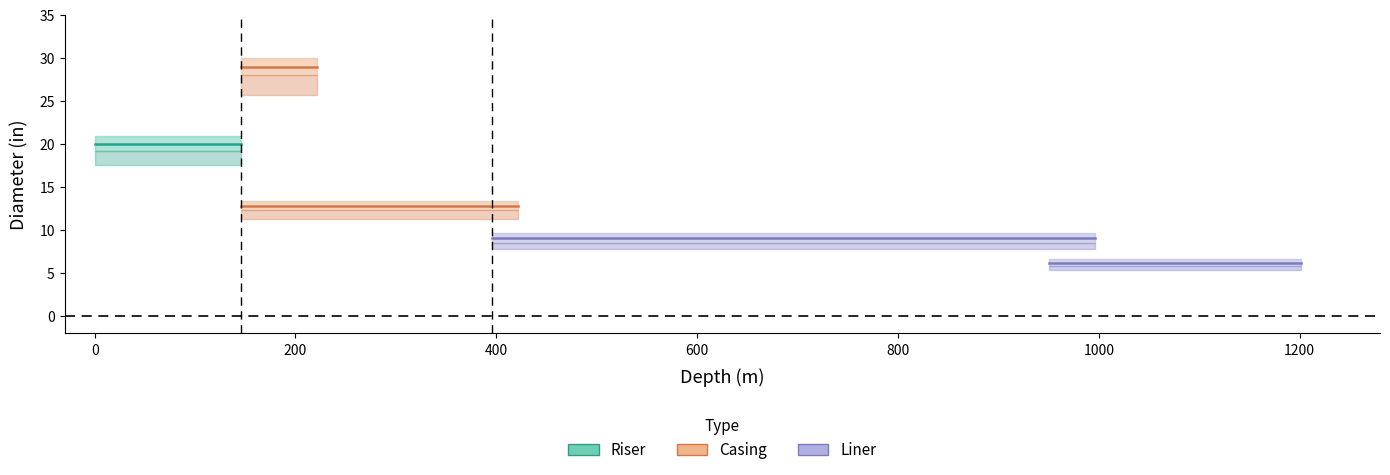

How many values in the ID (in) series are below 12?

2